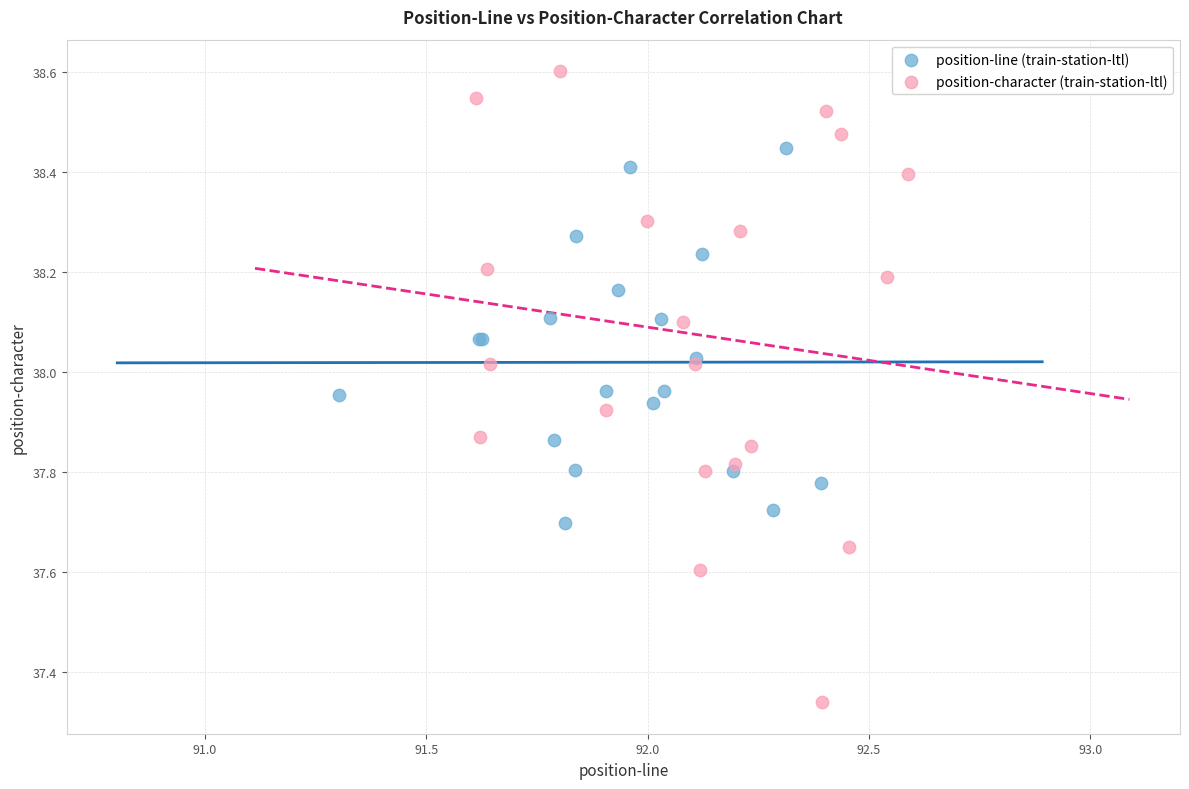

Which series has the widest spread of Y values?

position-character (train-station-ltl)